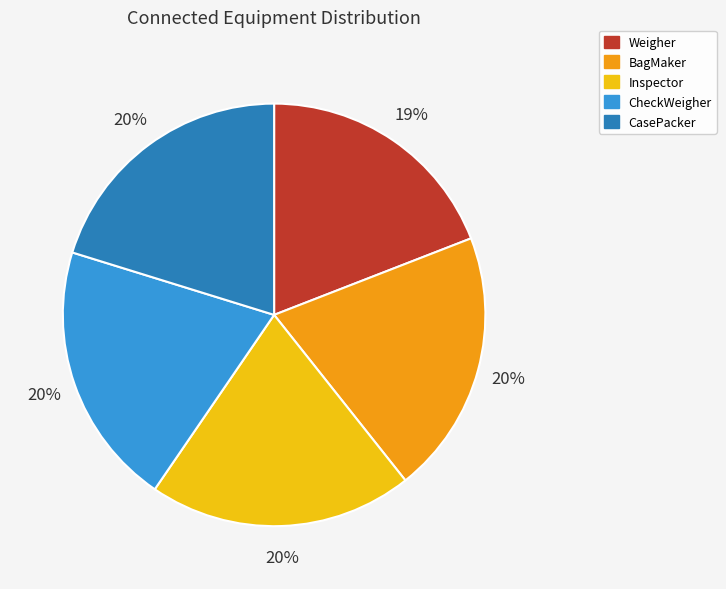

What is the smallest slice in the pie chart?

Weigher